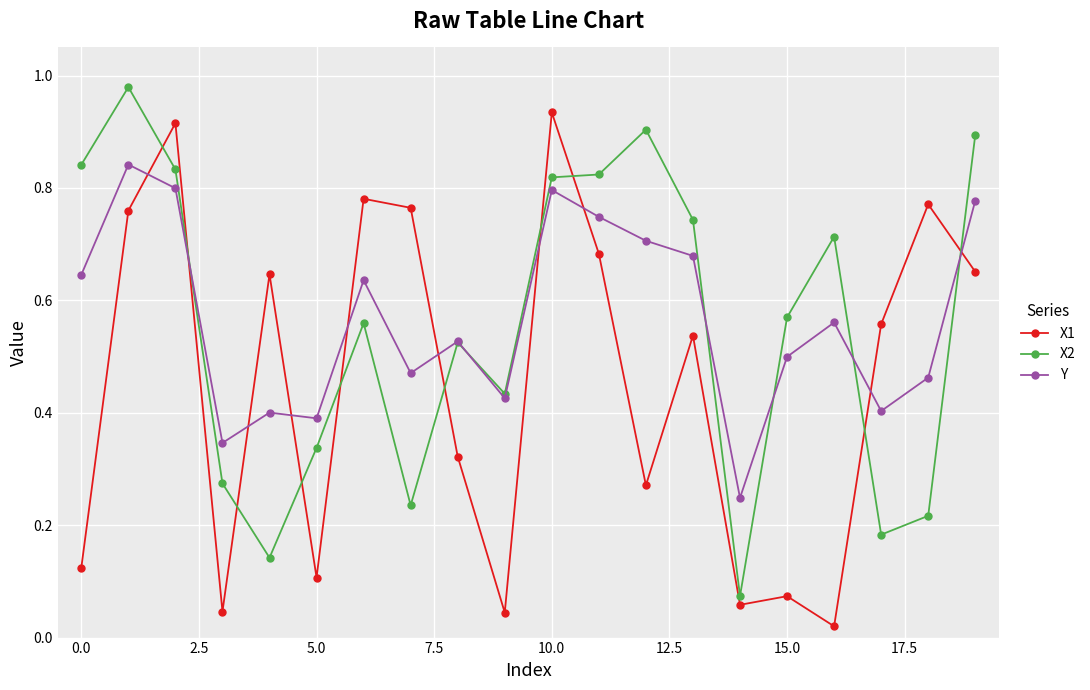

What is the sum of all X1 values?

9.1